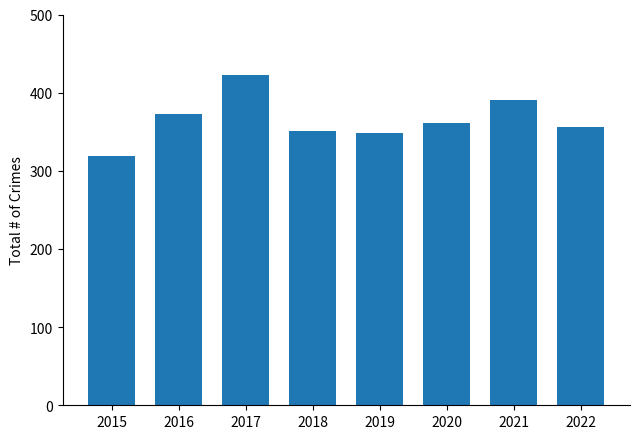

What is the minimum value shown in the chart?

319